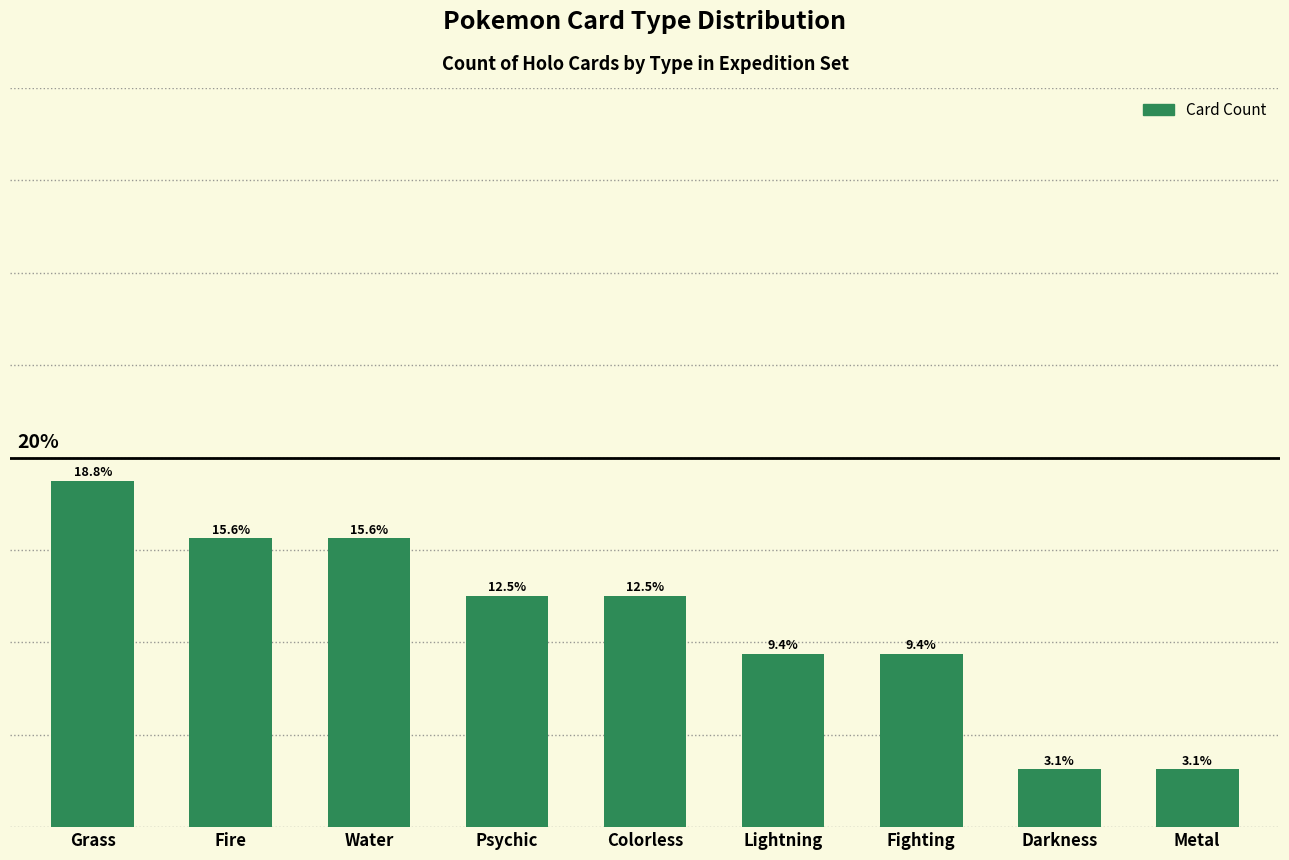

What is the label of the 2nd bar from the right?

Darkness